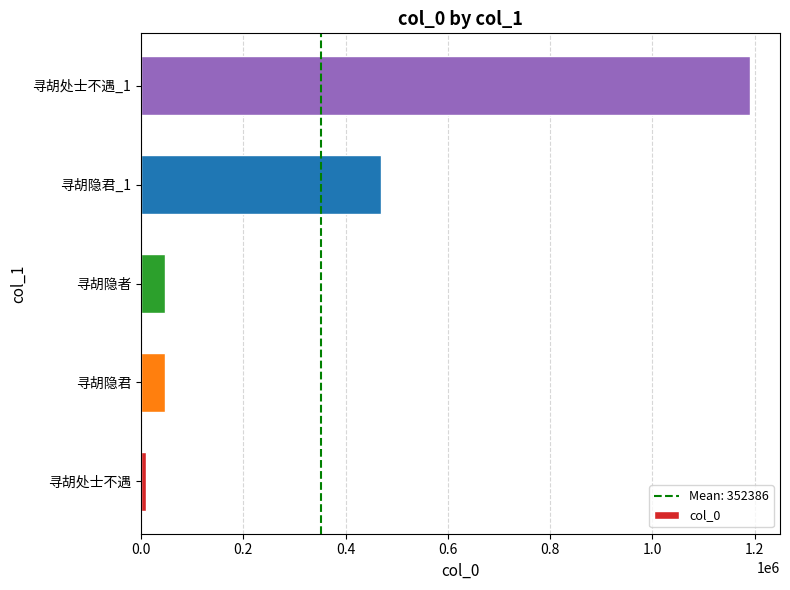

How many bars are there in total?

5